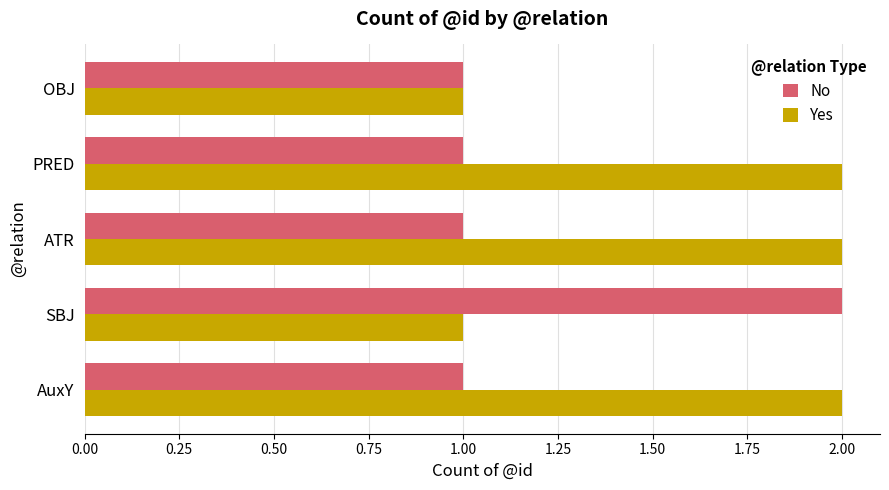

What is the lowest value of the Yes series?

1